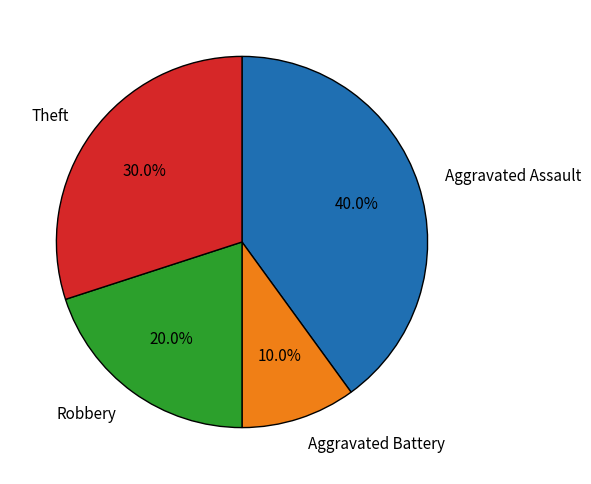

To the nearest percent, what percentage of the pie is Aggravated Assault?

40%